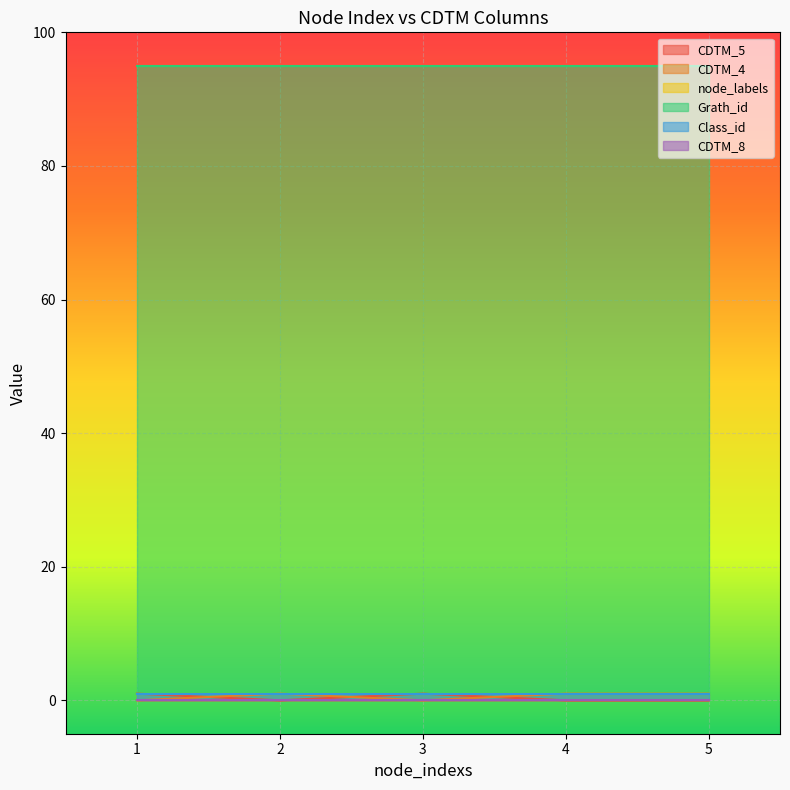

Reading right to left, transcribe all the data shown in this chart.

CDTM_5: 0	0	1	0	1
CDTM_4: 1	1	0	1	0
node_labels: 1	1	1	1	1
Grath_id: 95	95	95	95	95
Class_id: 1	1	1	1	1
CDTM_8: 0	0	0	0	0